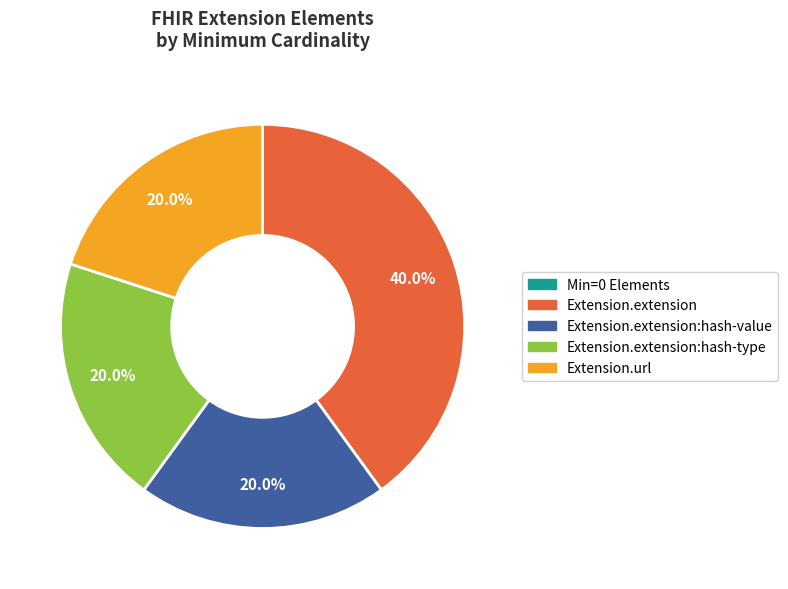

Is there any slice that represents more than half of the pie?

No